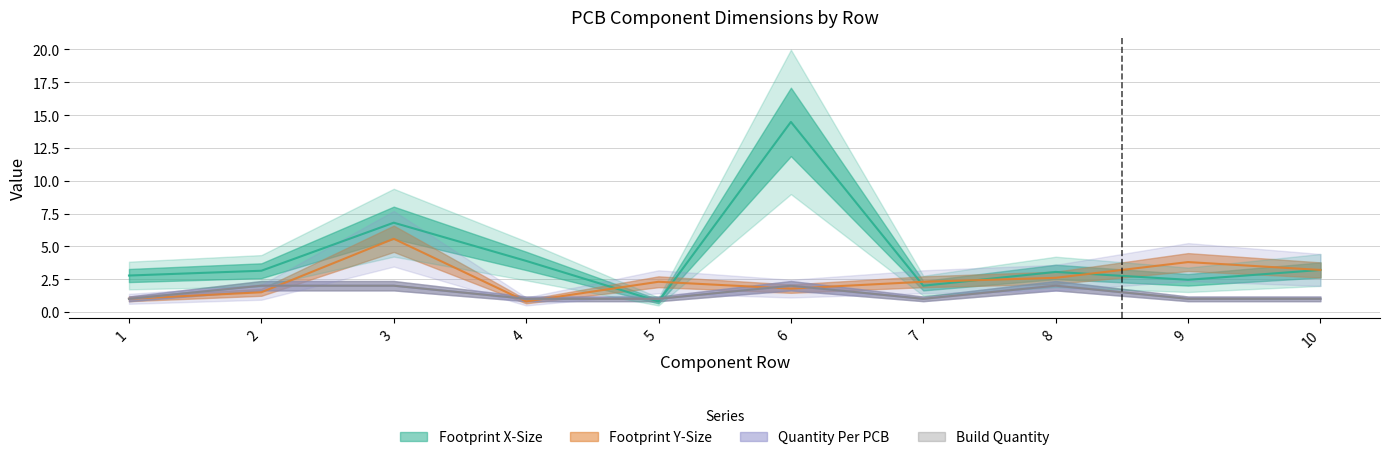

In Footprint X-Size, how many points are higher than both neighbors (excluding endpoints)?

3